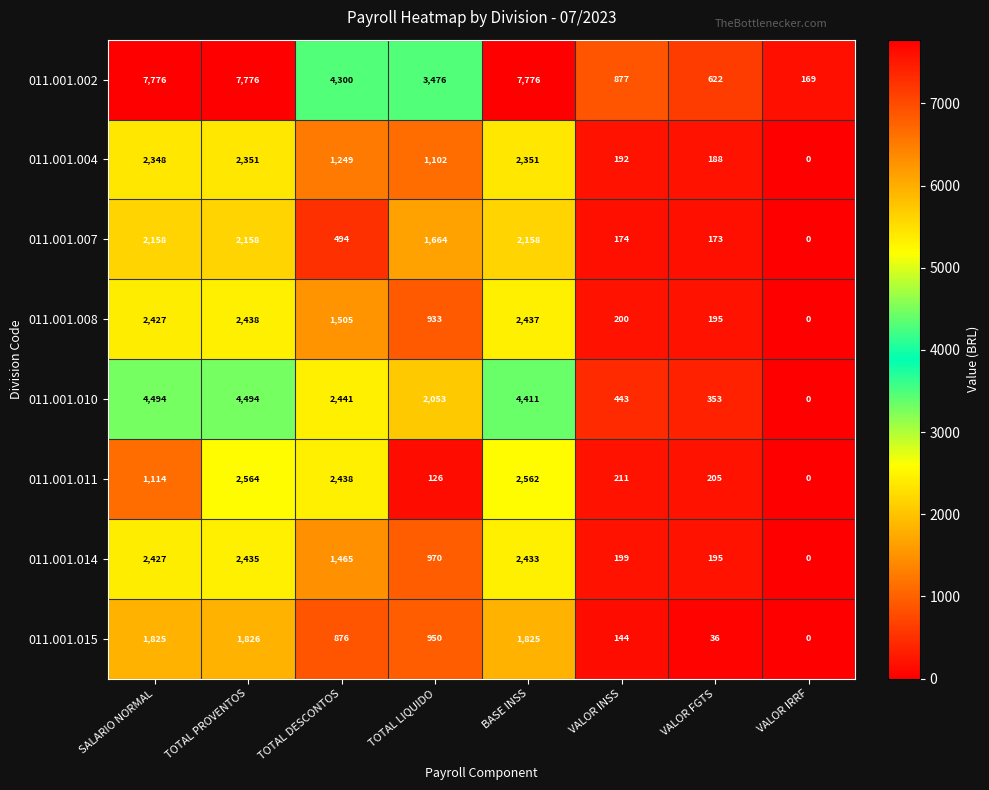

At how many categories does at least one series exceed 5586?

3